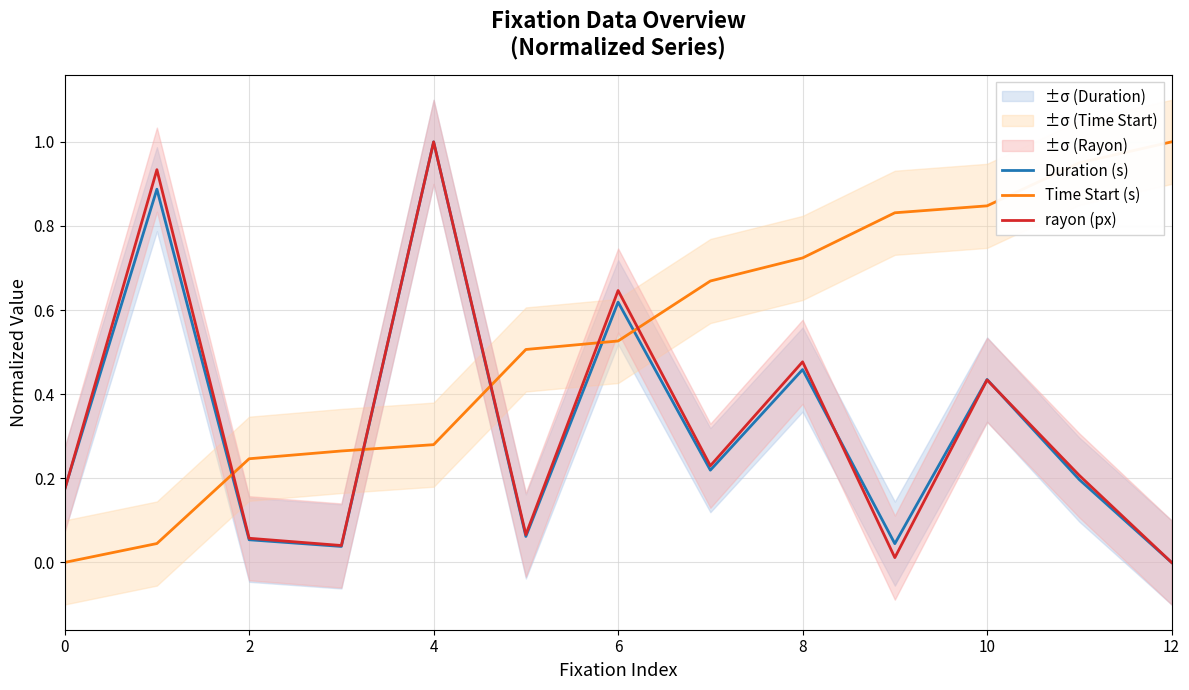

How many intersections are there between Time Start (s) and rayon (px)?

5